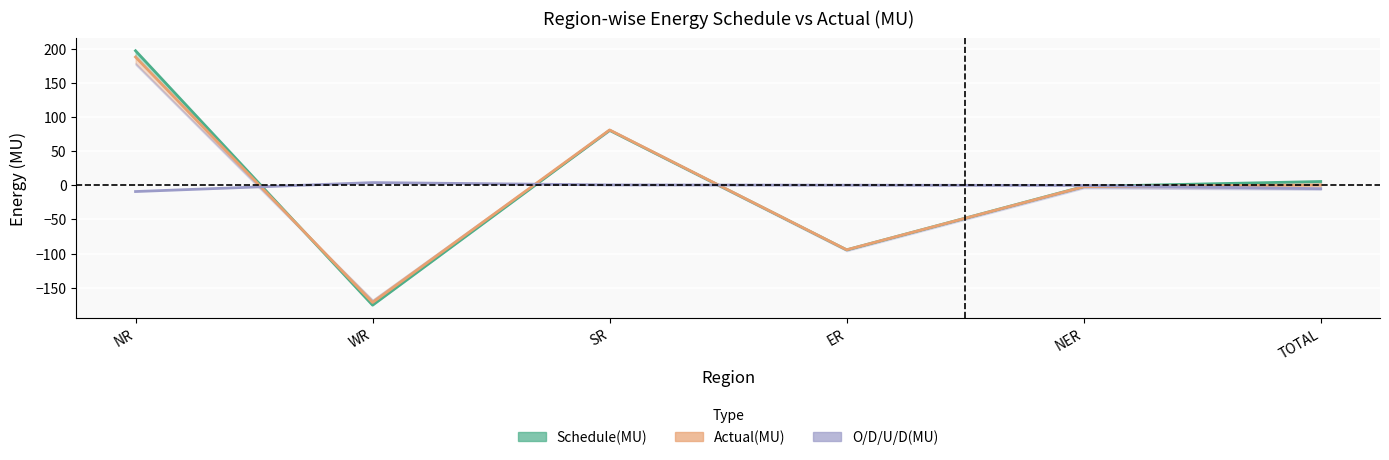

Is it true that Schedule(MU) equals 142.1 at SR?

False